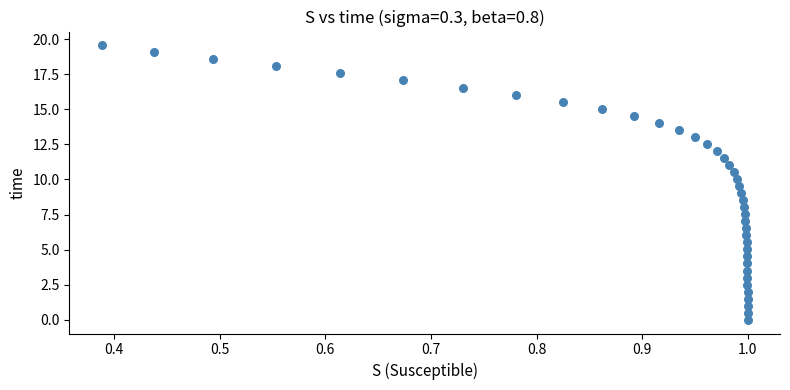

What is the range of Y values (max minus min)?

19.6